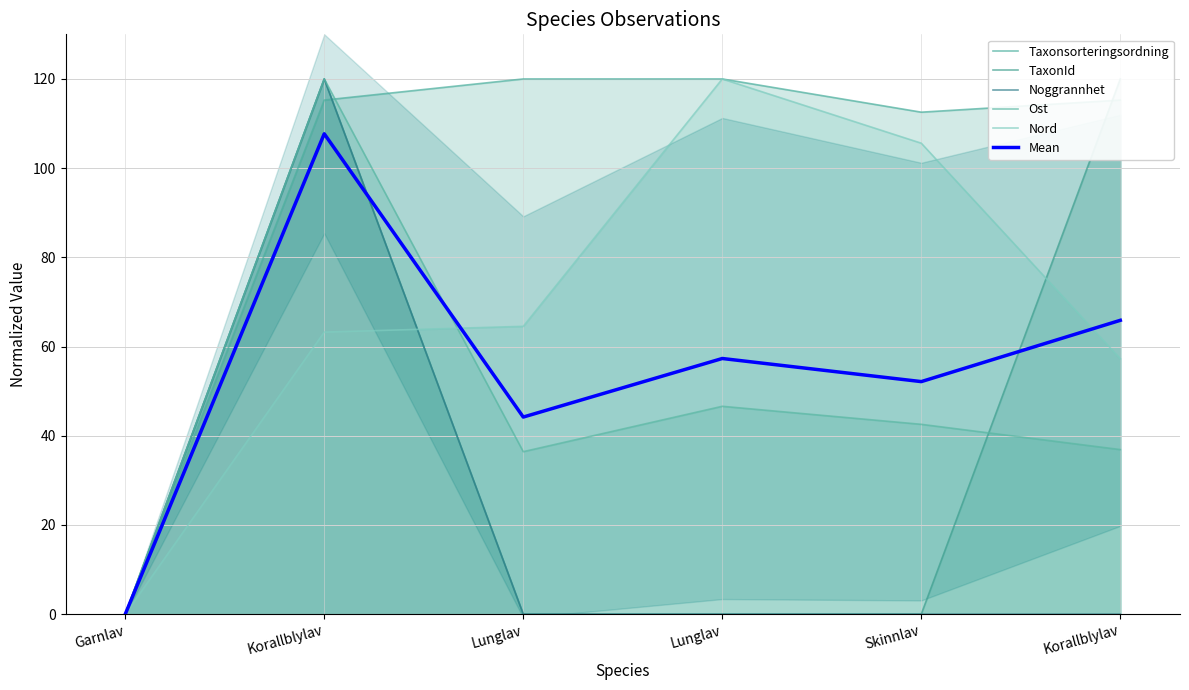

List the labels in order of Taxonsorteringsordning value, smallest first.

Garnlav, Skinnlav, Korallblylav, Korallblylav, Lunglav, Lunglav